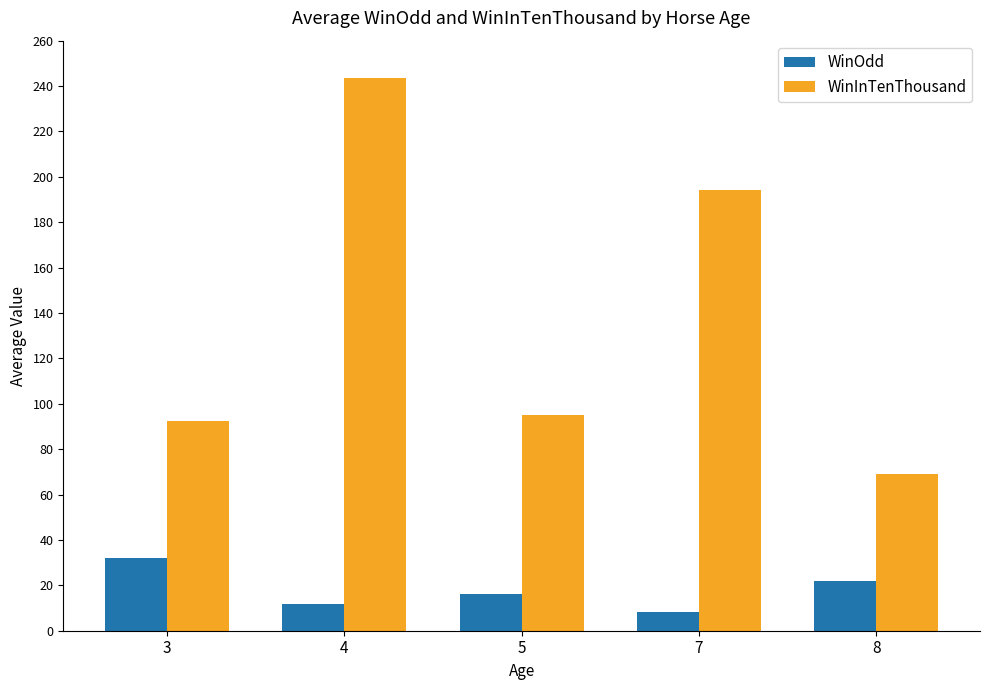

Which series has the widest spread of values?

WinInTenThousand